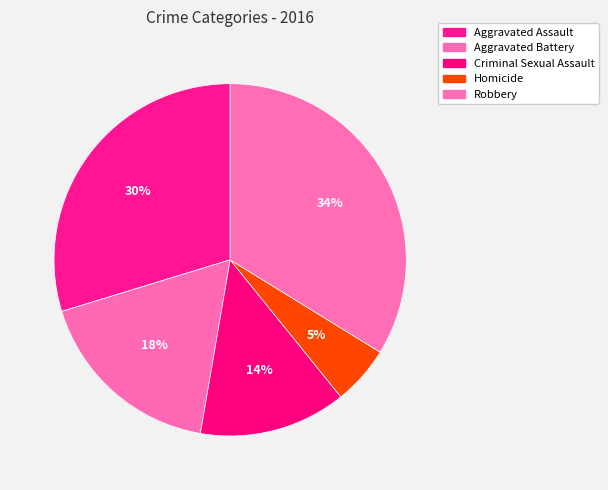

Count the number of slices in the pie.

5